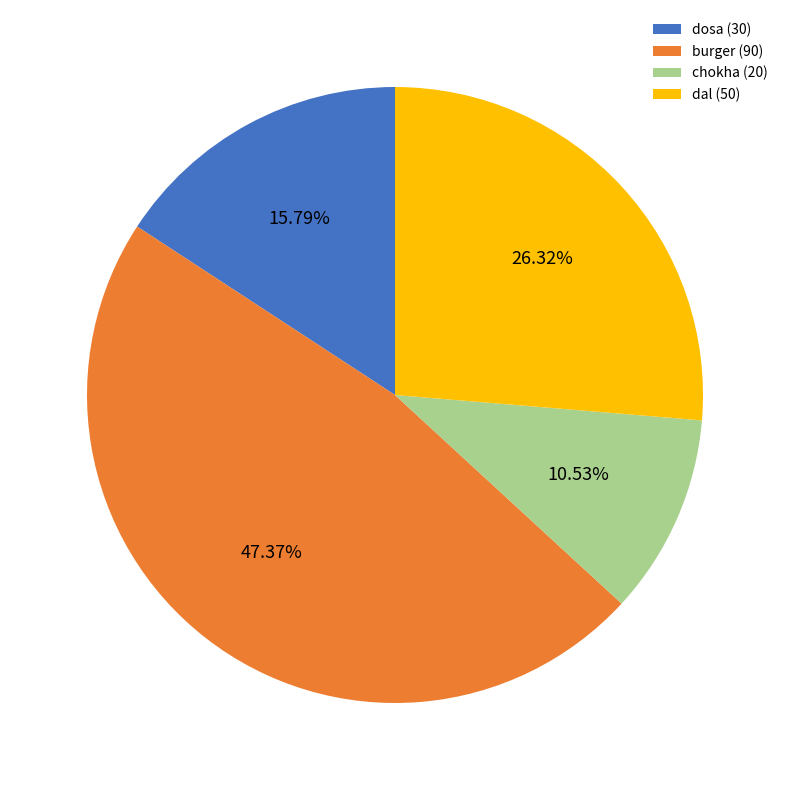

Which has a higher value, dosa or dal?

dal